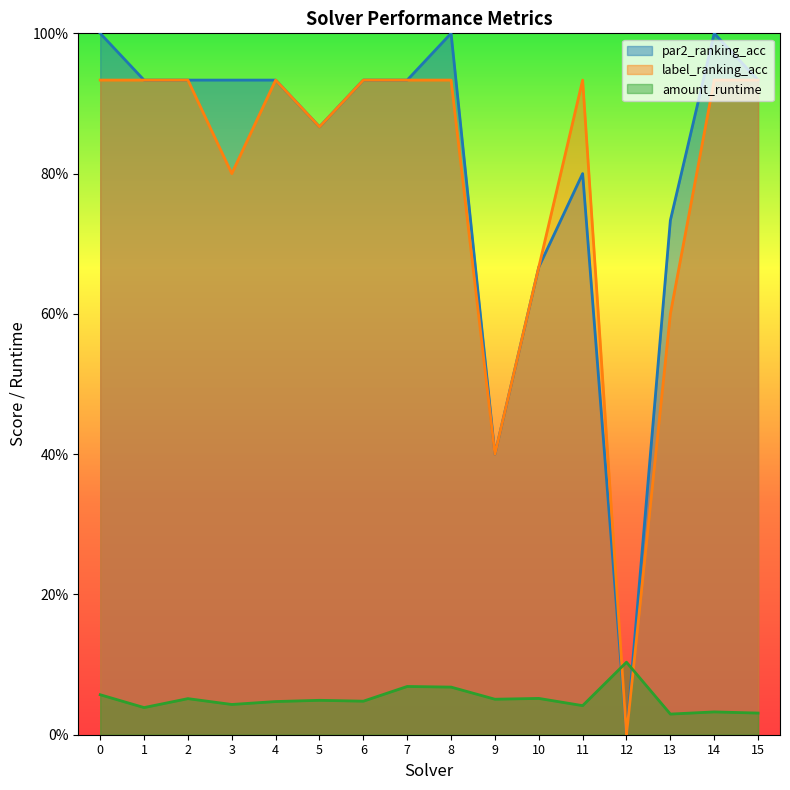

Rank the series at 12 from lowest to highest value.

par2_ranking_acc, label_ranking_acc, amount_runtime